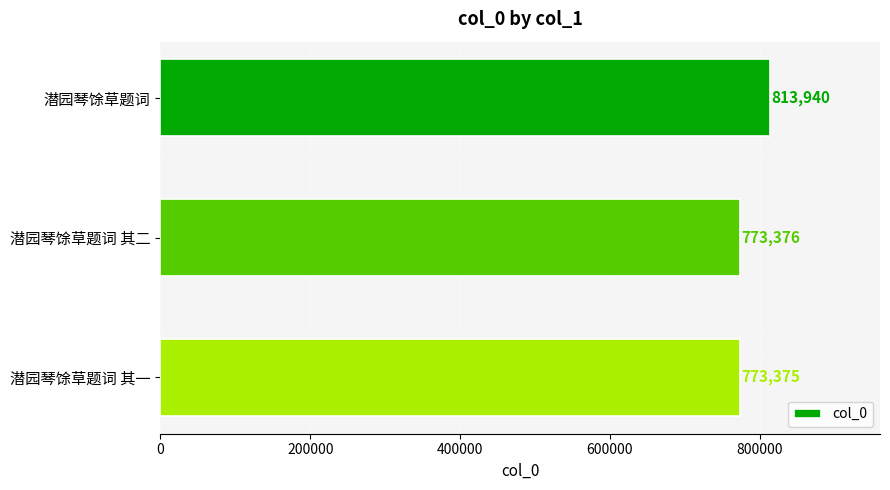

What position from the top is 潜园琴馀草题词?

1